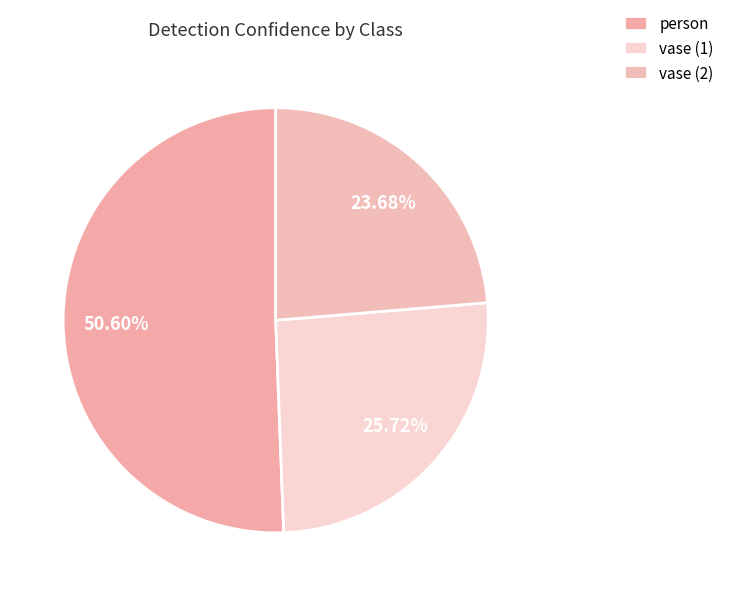

Count the number of slices in the pie.

3